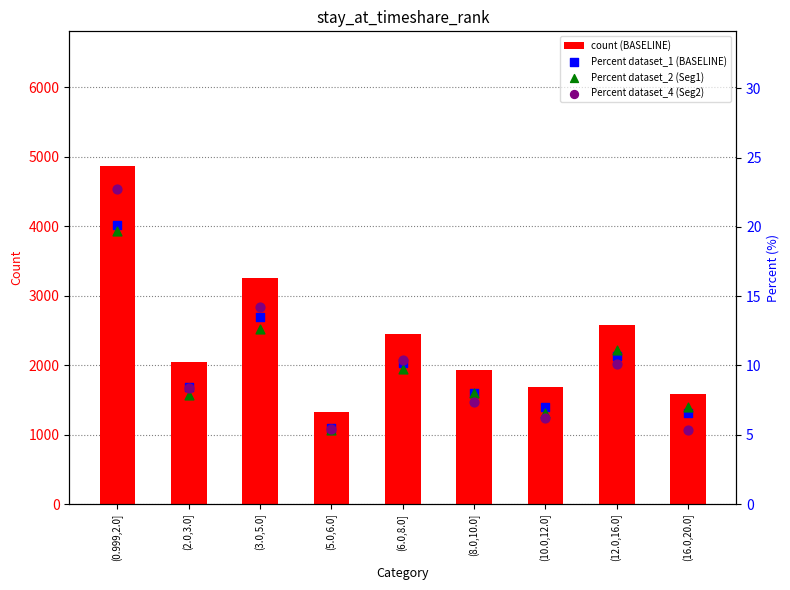

What are all the series names shown in the legend?

count (BASELINE), Percent dataset_1 (BASELINE), Percent dataset_2 (Seg1), Percent dataset_4 (Seg2)